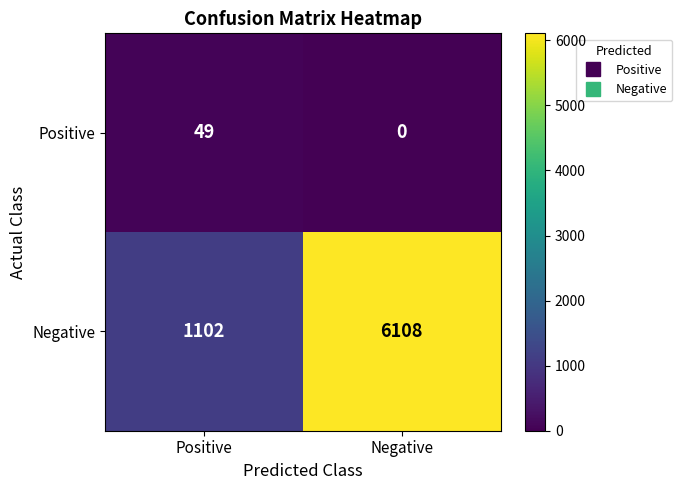

Reading left to right, transcribe all the data shown in this chart.

Positive: Positive=49	Negative=0
Negative: Positive=1102	Negative=6108